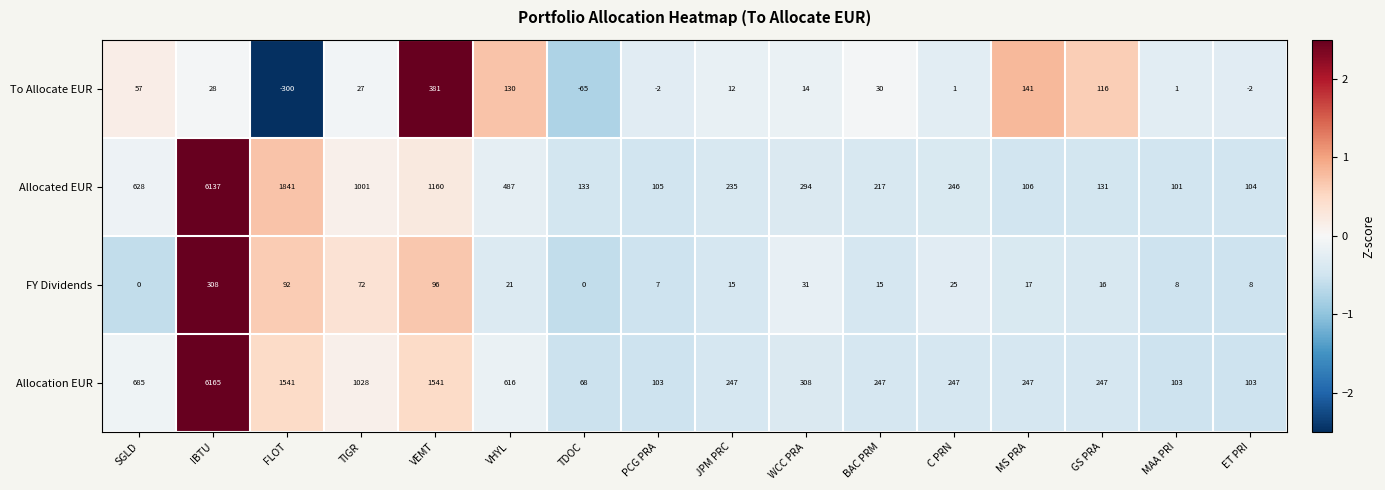

List the series in order of their peak value, lowest first.

FY Dividends, To Allocate EUR, Allocated EUR, Allocation EUR